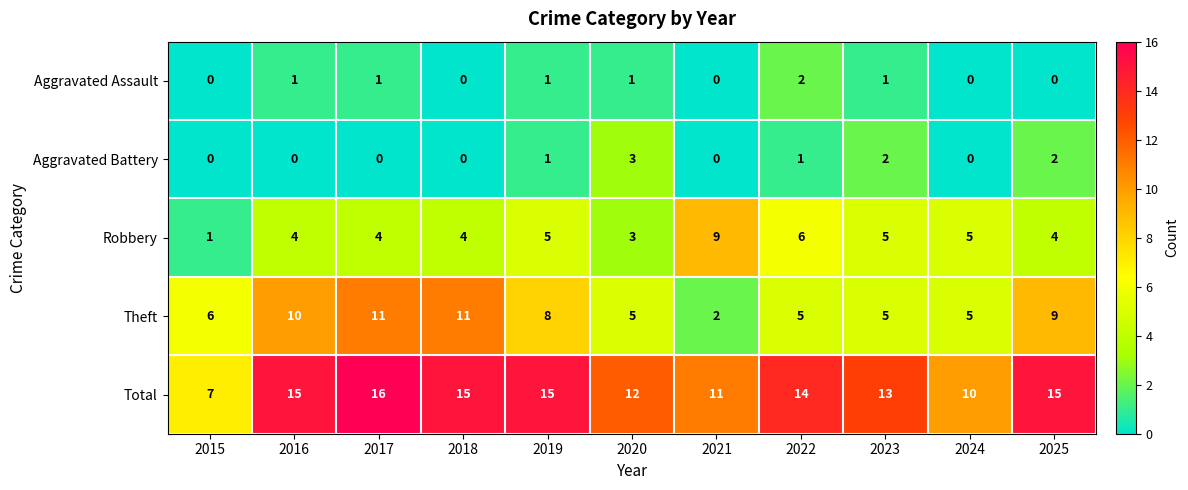

Is it true that Total equals 11 at 2021?

True